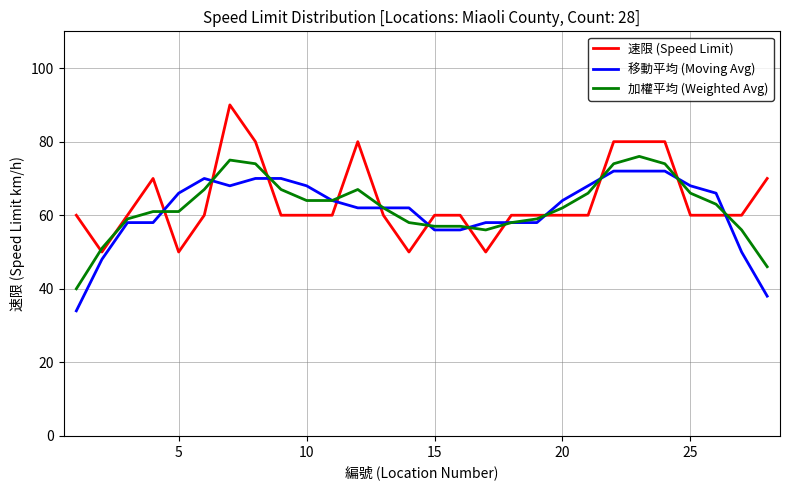

True or false: 移動平均 (Moving Avg) and 速限 (Speed Limit) intersect in this chart.

True